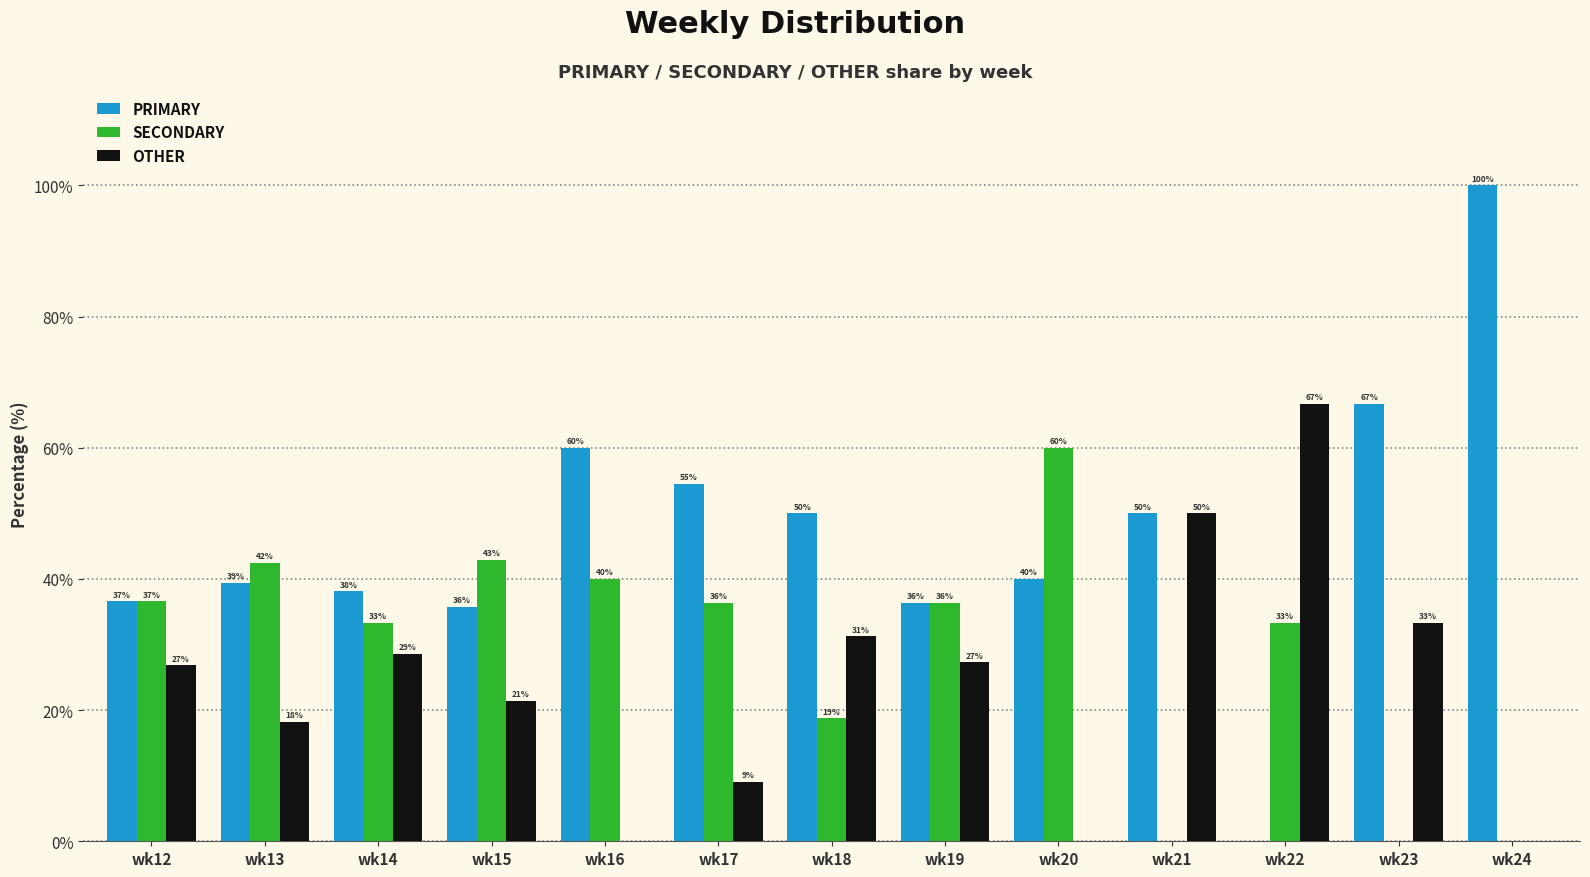

How many groups of bars are there?

13